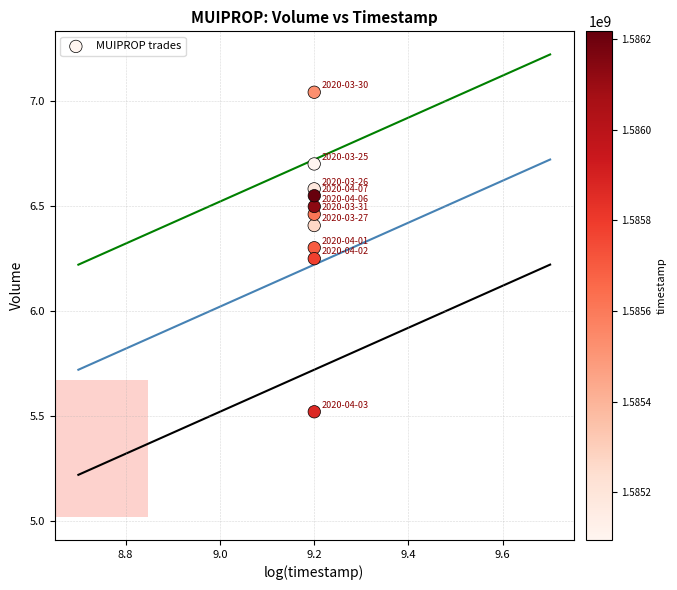

What is the range of Y values (max minus min)?

1.5